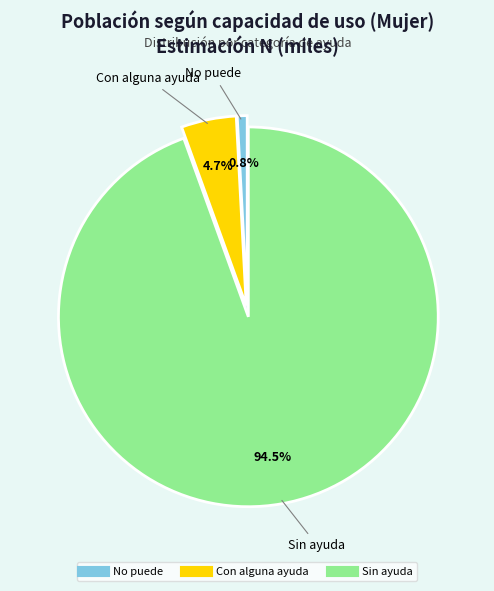

To the nearest percent, what portion does No puede represent?

1%